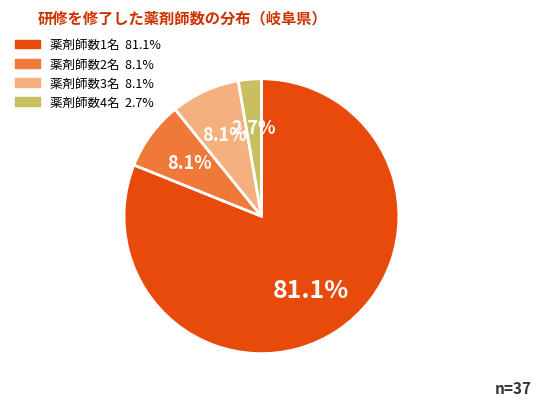

Is there any slice that represents more than half of the pie?

Yes